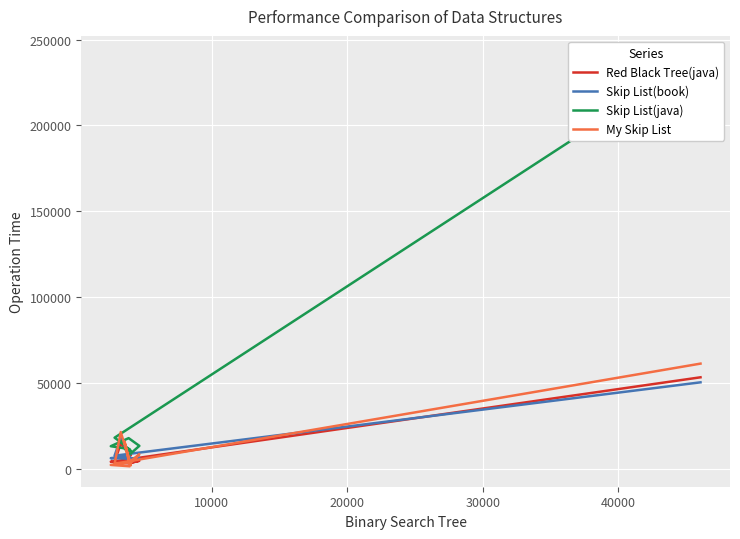

How many data points in My Skip List are less than 3652?

5